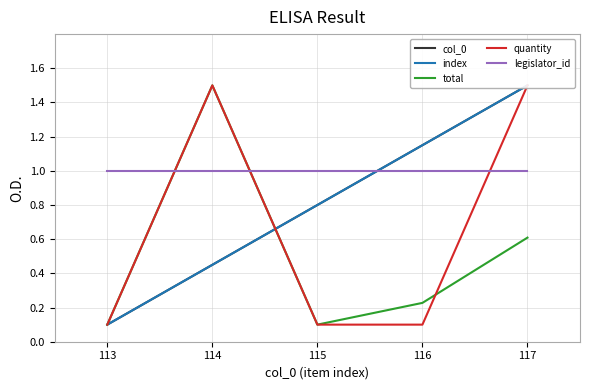

What is the sum of all col_0 values?

4.0